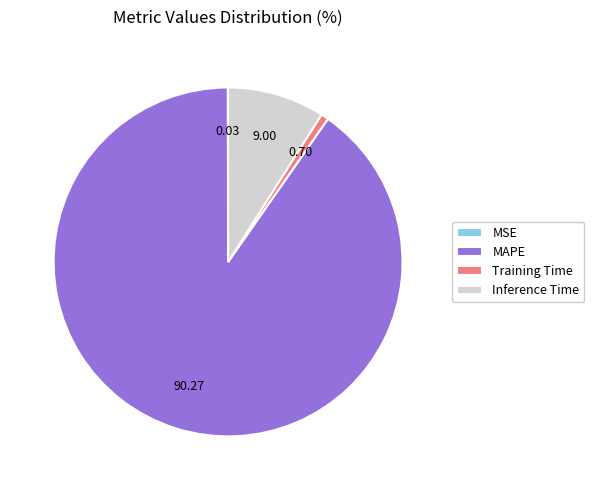

Which category has the biggest portion of the pie?

MAPE